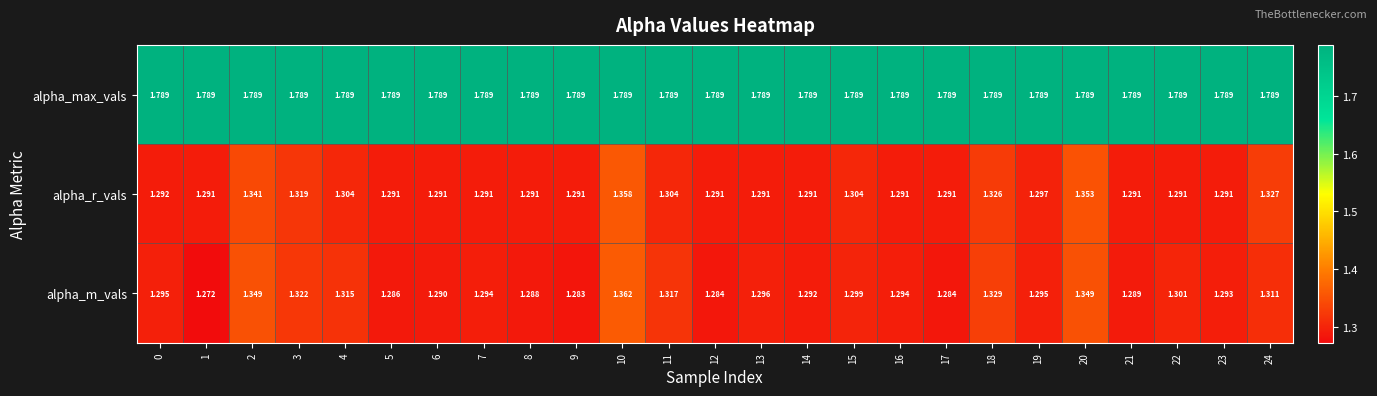

What is the spread (max minus min) of values at 12?

0.5